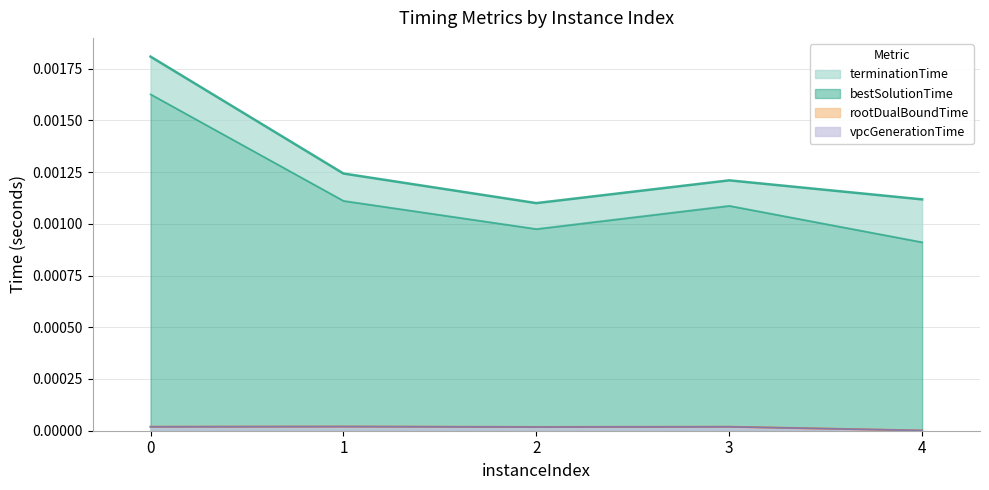

At which label does rootDualBoundTime reach its peak?

1